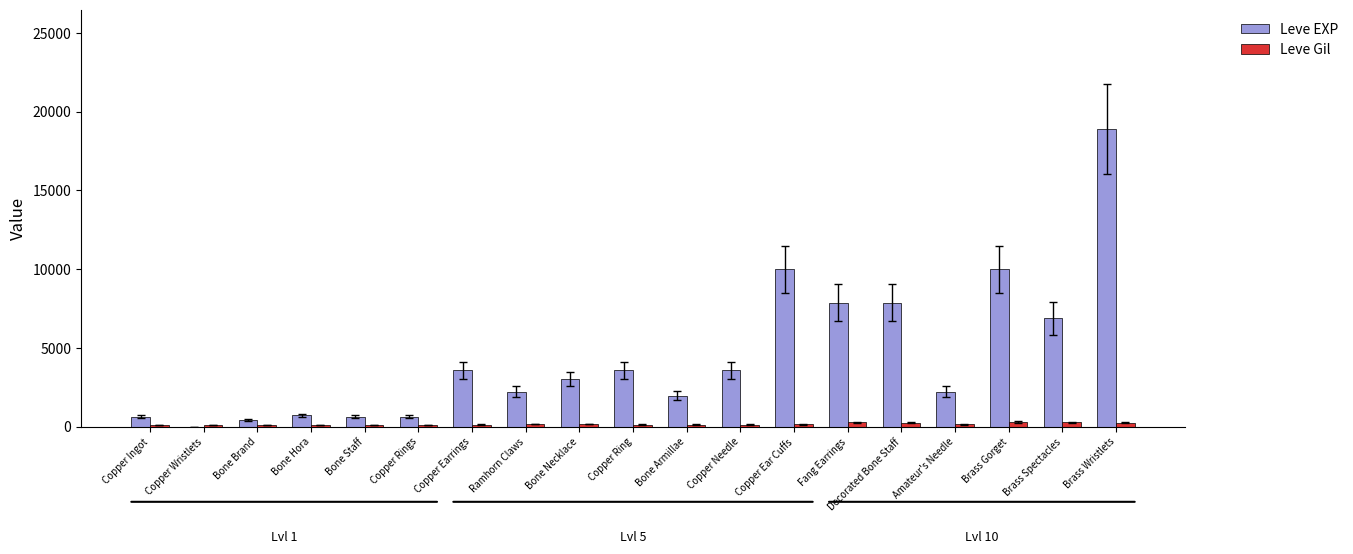

Count the number of data series in this chart.

2